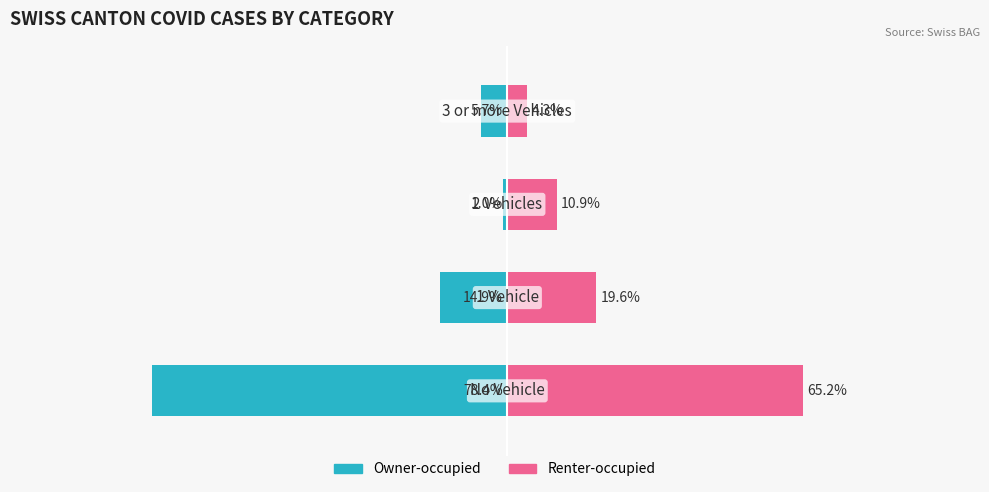

What is the total value across all series at 3?

-1.4